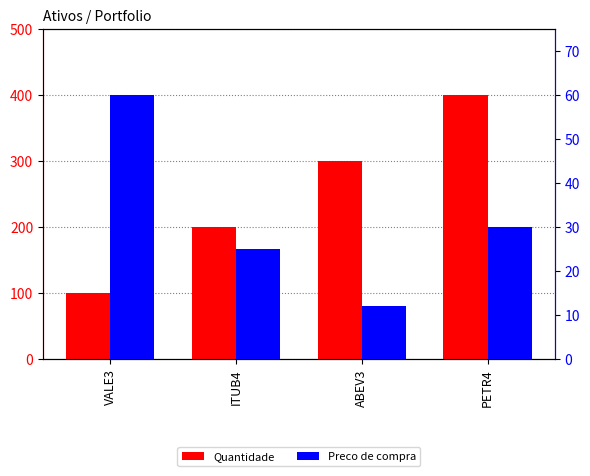

What is the average value of the Preco de compra series?

32